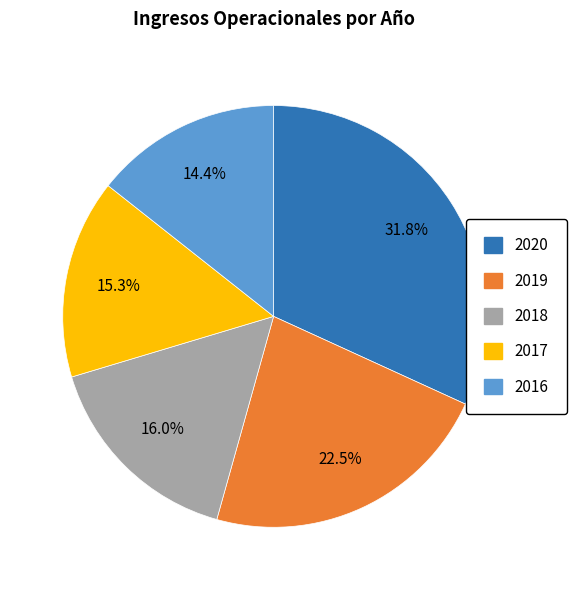

Is there a majority slice in this chart?

No